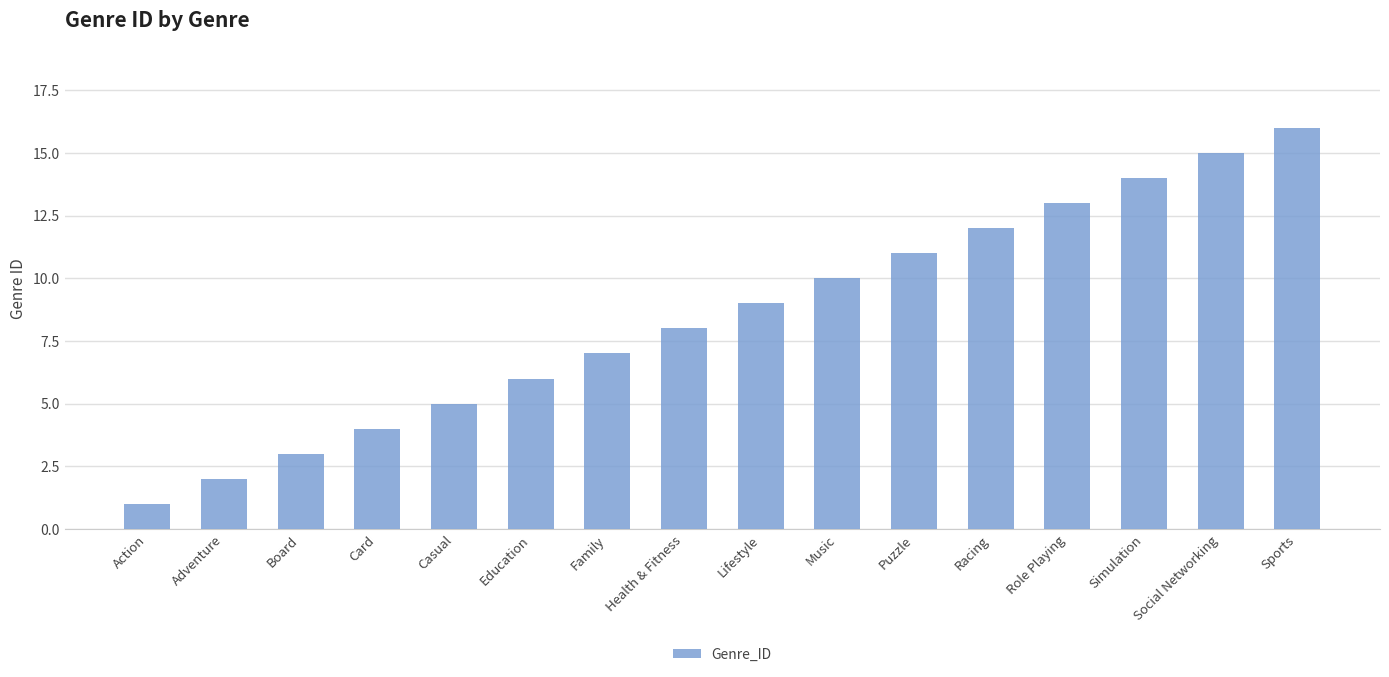

Reading left to right, list all the values displayed in this chart.

Action=1	Adventure=2	Board=3	Card=4	Casual=5	Education=6	Family=7	Health & Fitness=8	Lifestyle=9	Music=10	Puzzle=11	Racing=12	Role Playing=13	Simulation=14	Social Networking=15	Sports=16